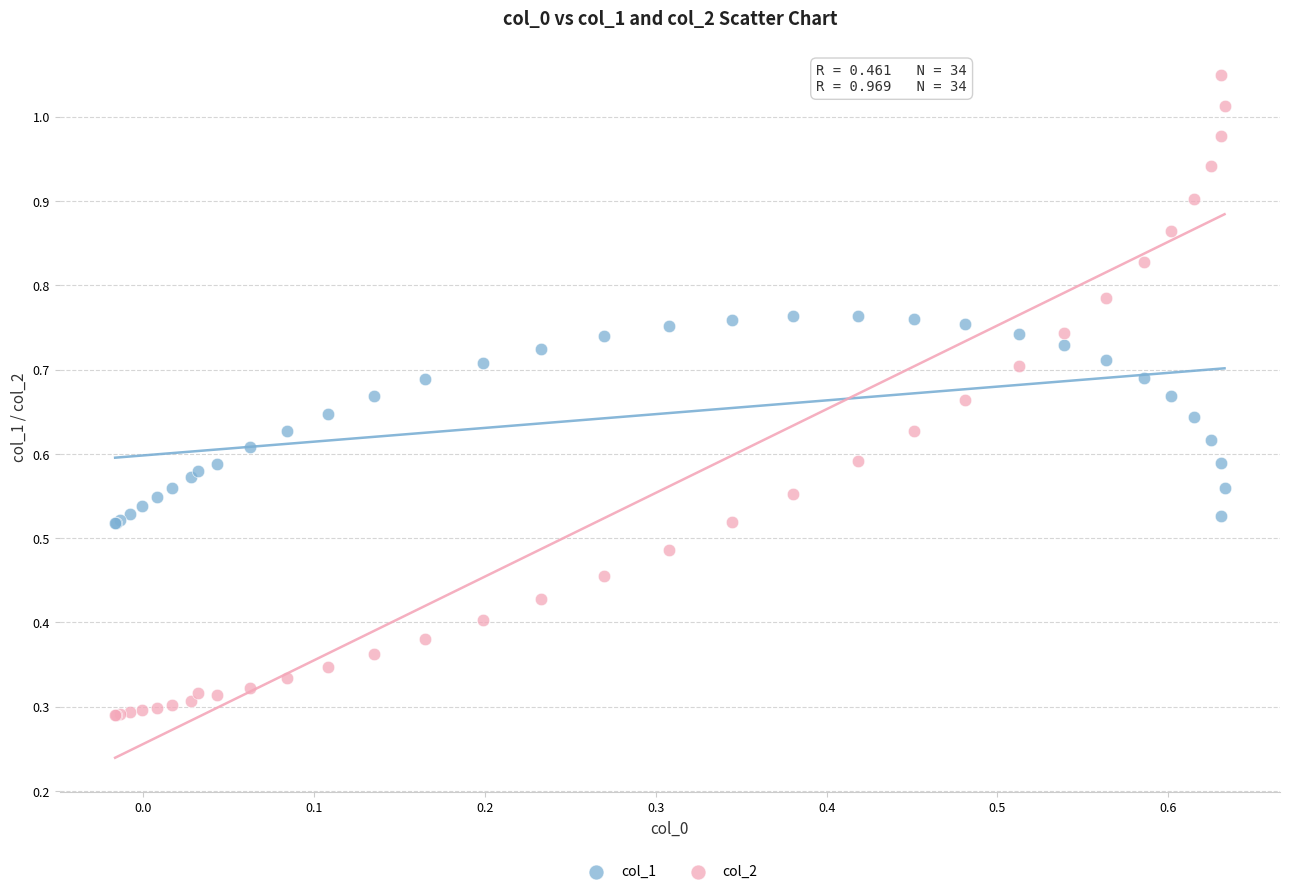

What are all the series names shown in the legend?

col_1, col_2